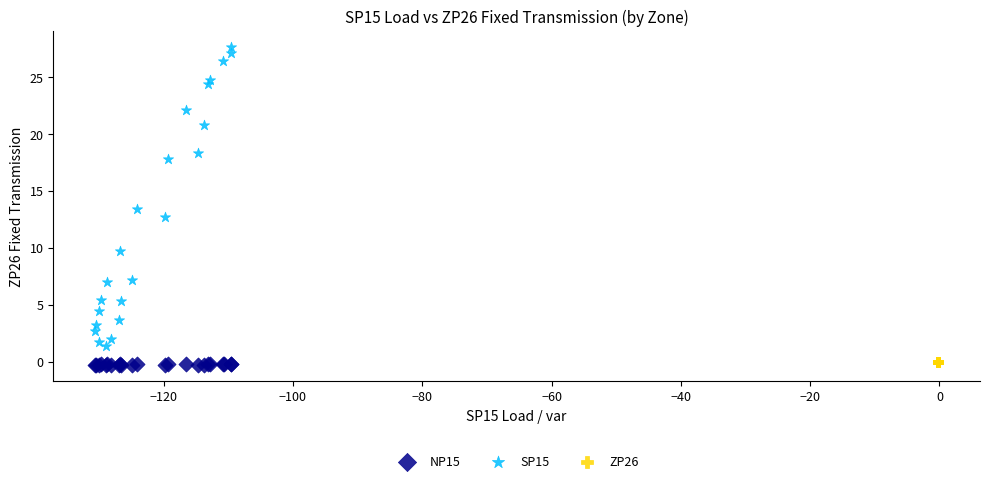

Which series contains the highest Y value?

SP15